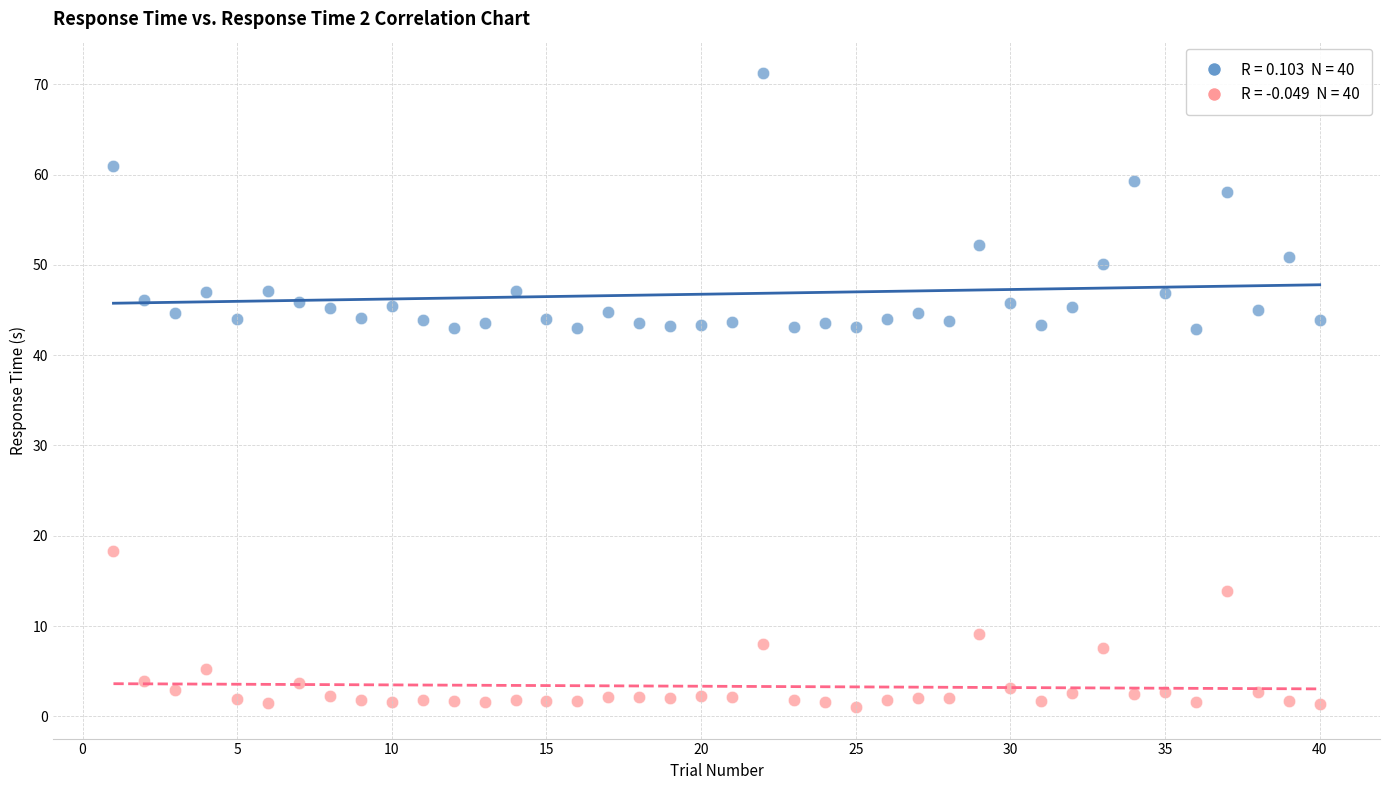

Across all data points, what is the range of Y values (max minus min)?

70.1